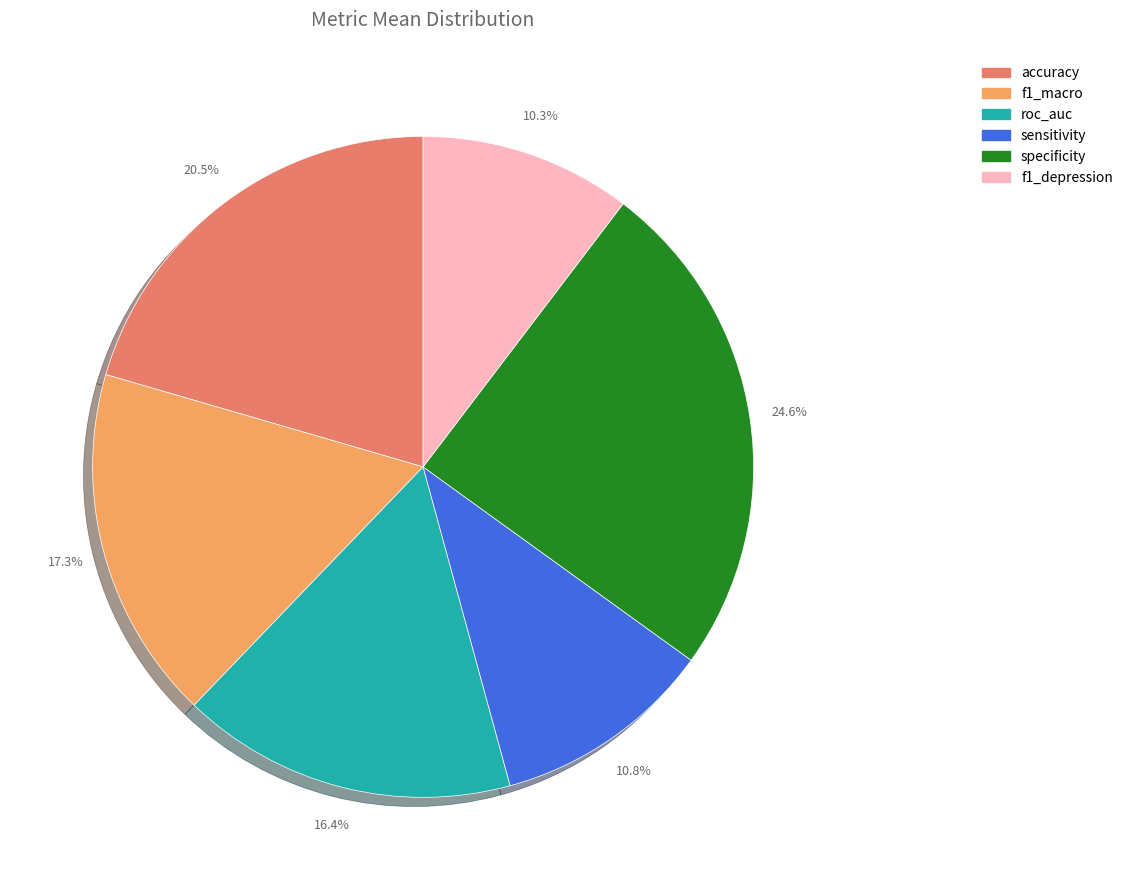

Is accuracy the majority of the pie?

No